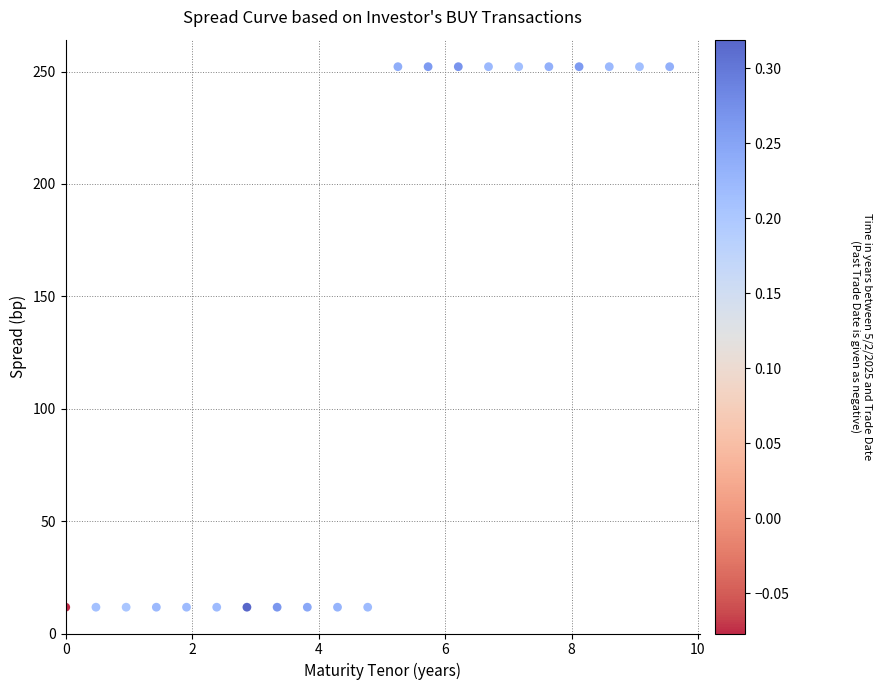

What is the range of X values (max minus min)?

9.6